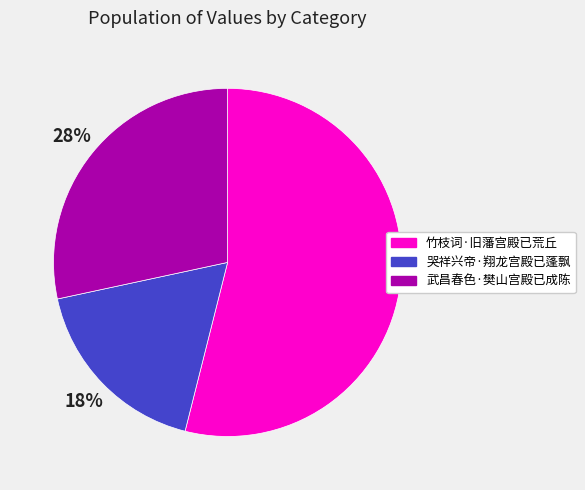

True or false: 竹枝词·旧藩宫殿已荒丘 accounts for 54% of the total.

True